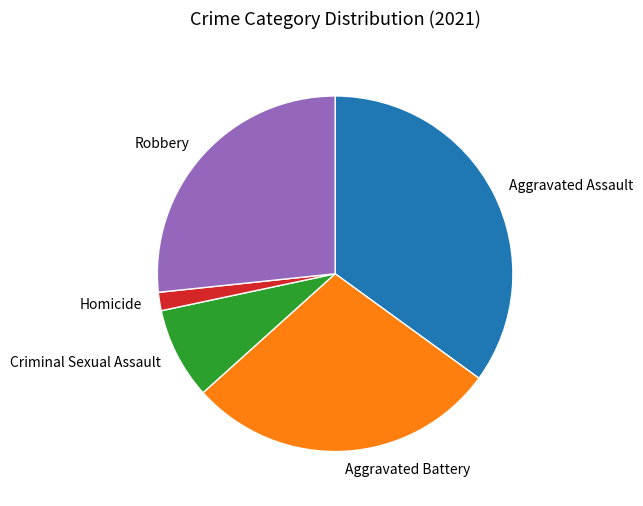

Approximately how many times larger is the value at Criminal Sexual Assault compared to Robbery?

0.3